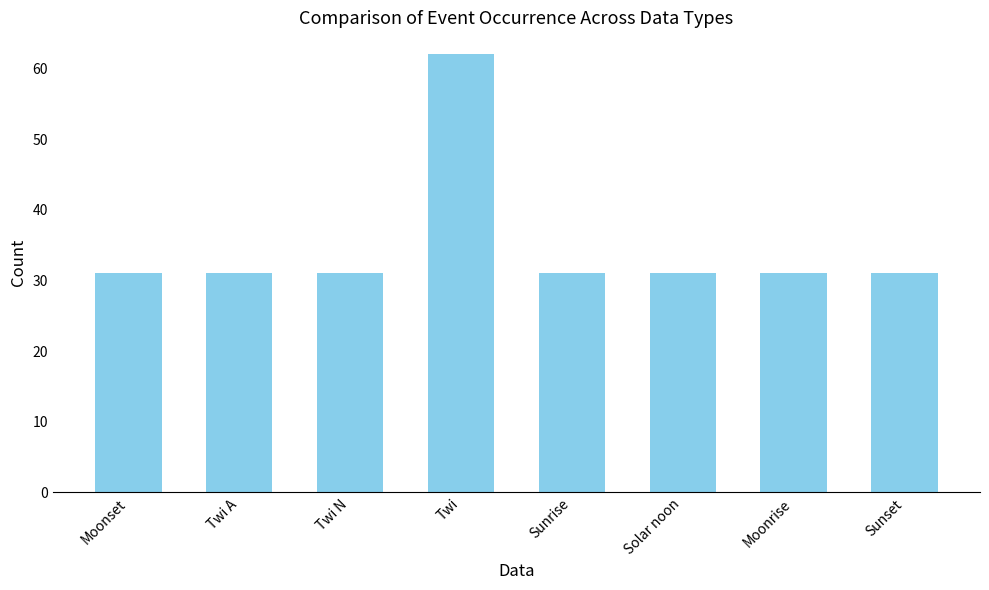

What is the label of the 1st bar from the left?

Moonset